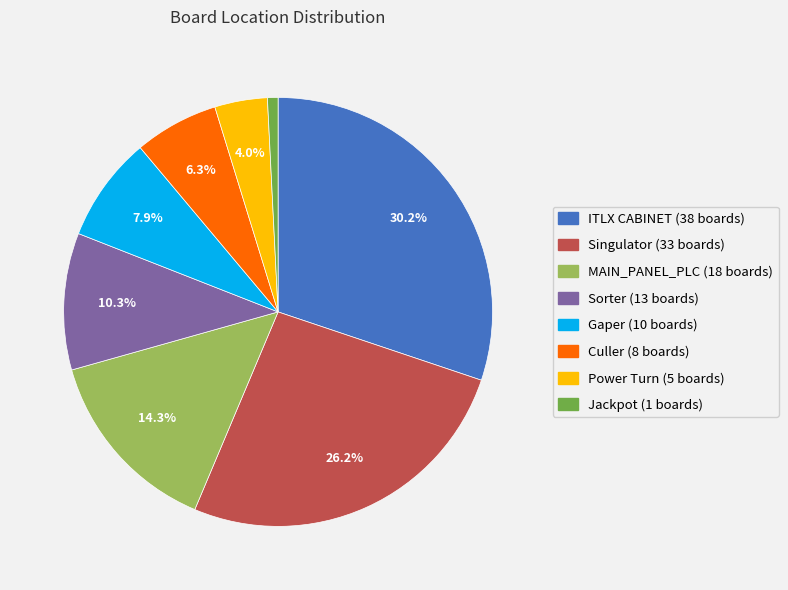

What percentage do Power Turn and MAIN_PANEL_PLC together represent?

18.3%